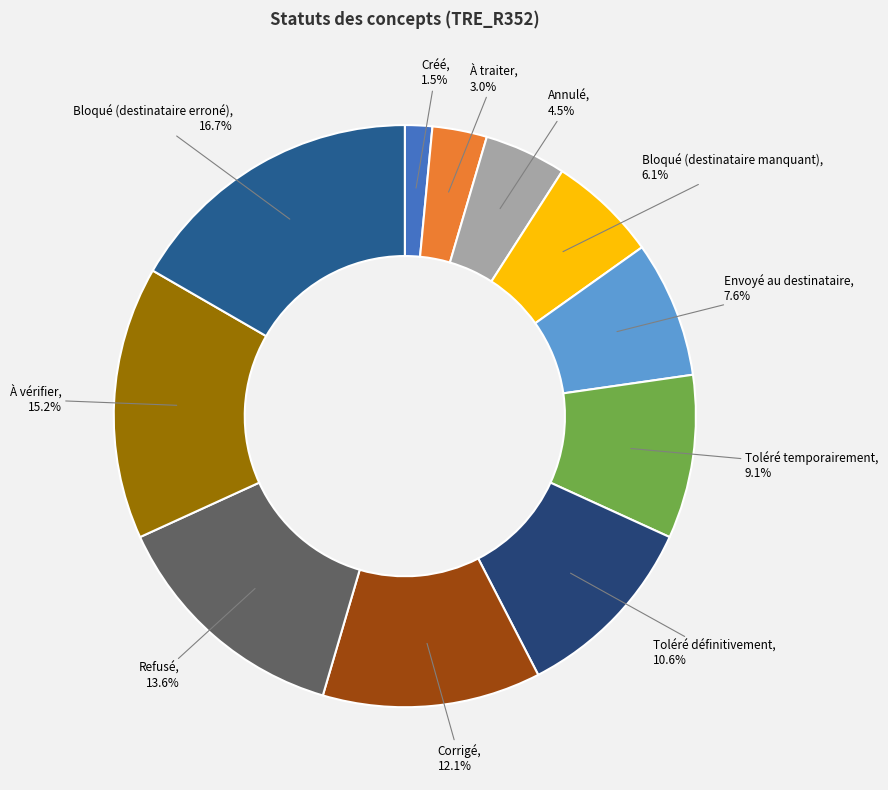

To the nearest percent, what is the difference between the Toléré définitivement and À vérifier slice percentages?

5%